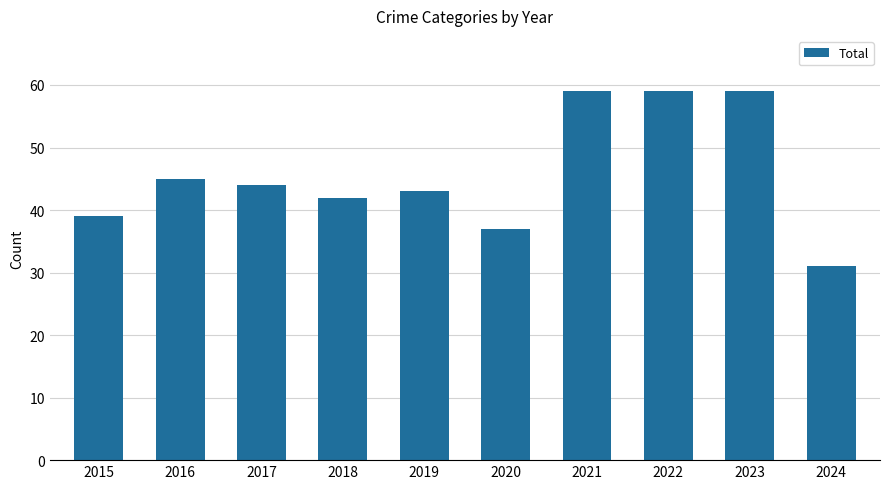

Reading right to left, transcribe all the data shown in this chart.

31	59	59	59	37	43	42	44	45	39